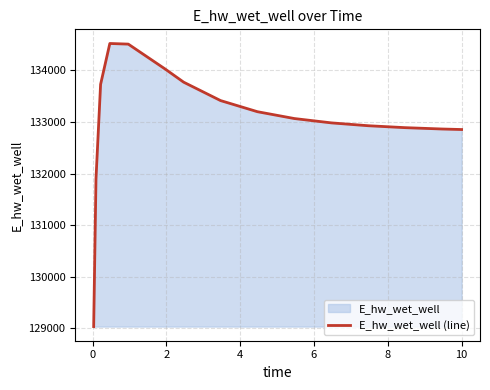

What is the smallest value displayed?

129031.1